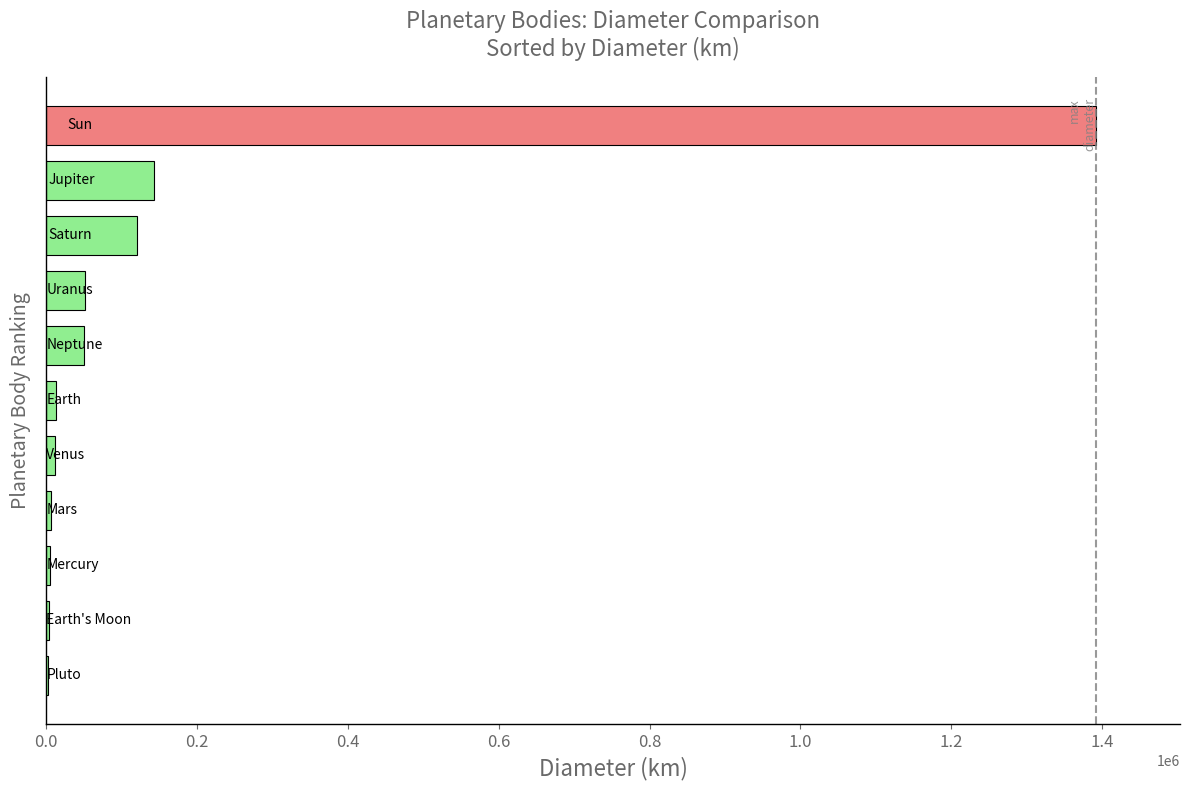

What is the maximum value shown in the chart?

1392000